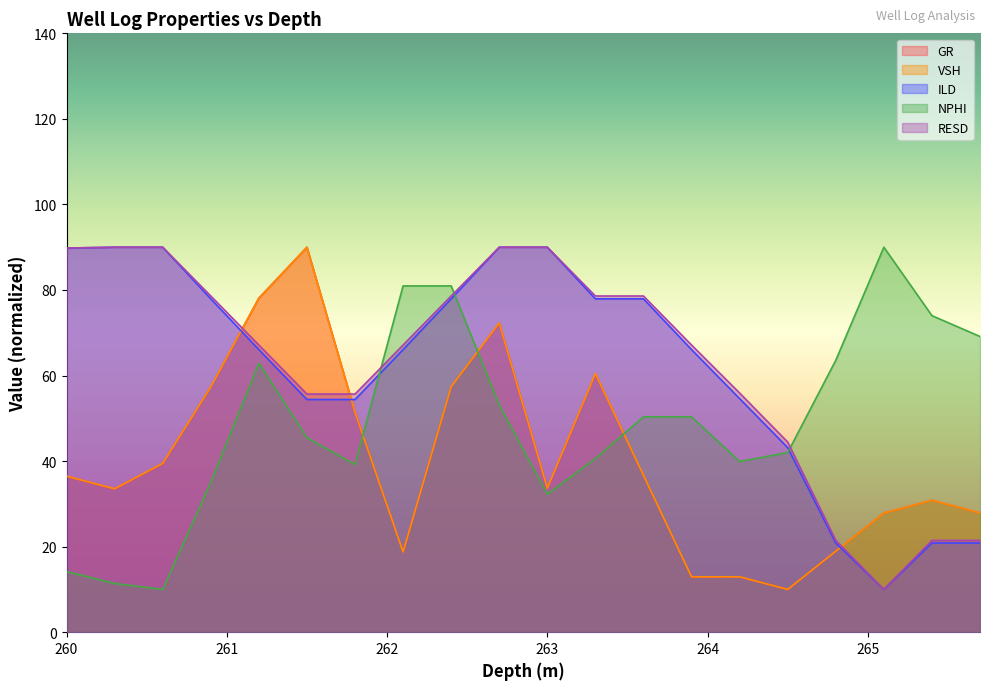

What is the average value of the ILD series?

61.9